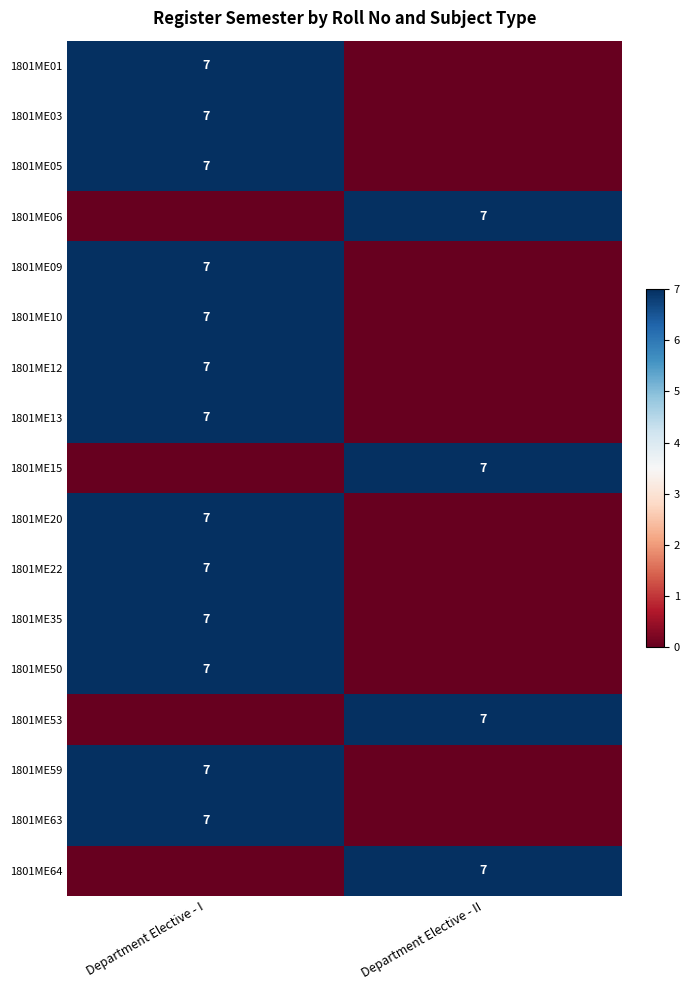

At how many categories does at least one series exceed 5?

2